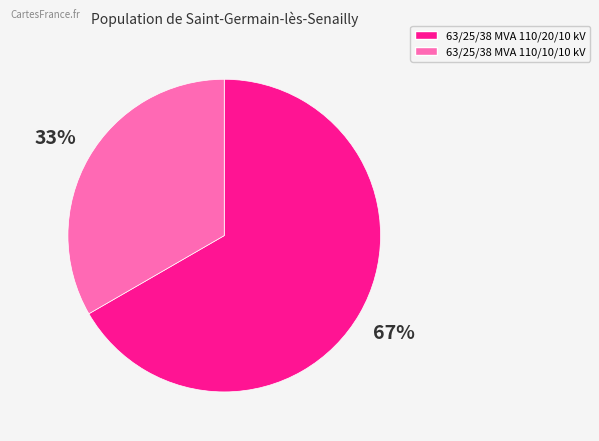

Which slice is the smallest?

63/25/38 MVA 110/10/10 kV